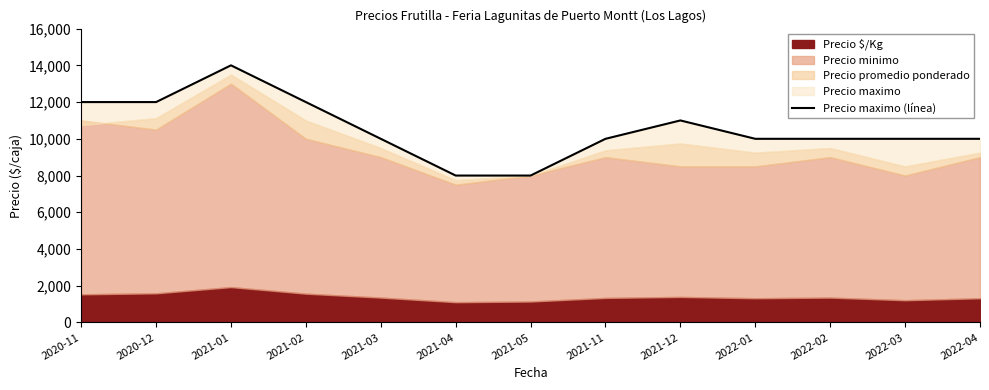

Count the number of values greater than 10000.

5